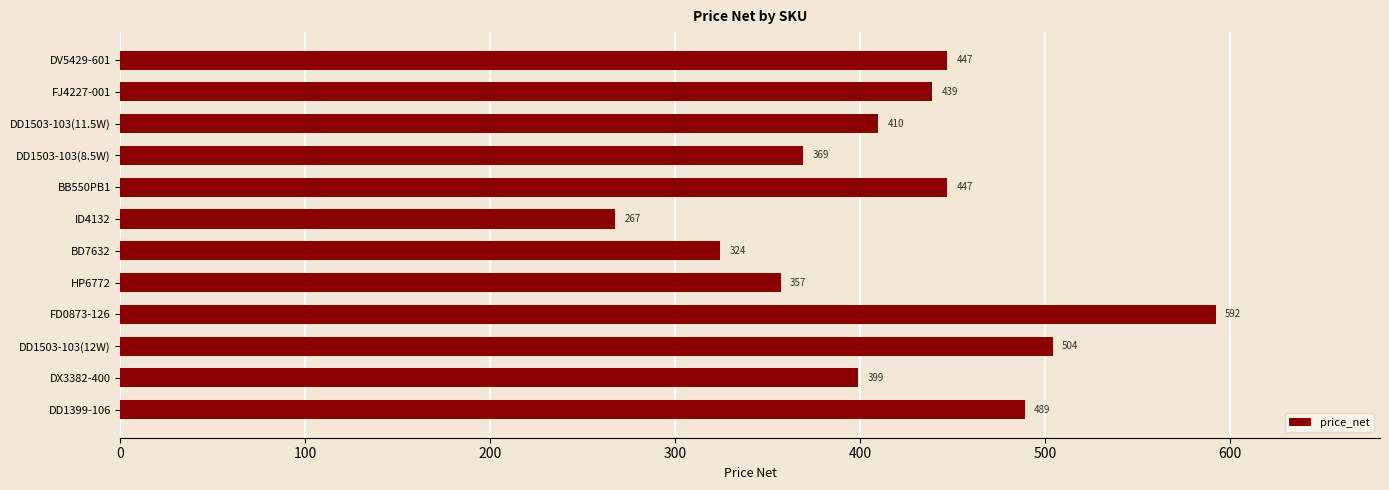

What is the minimum value shown in the chart?

267.5